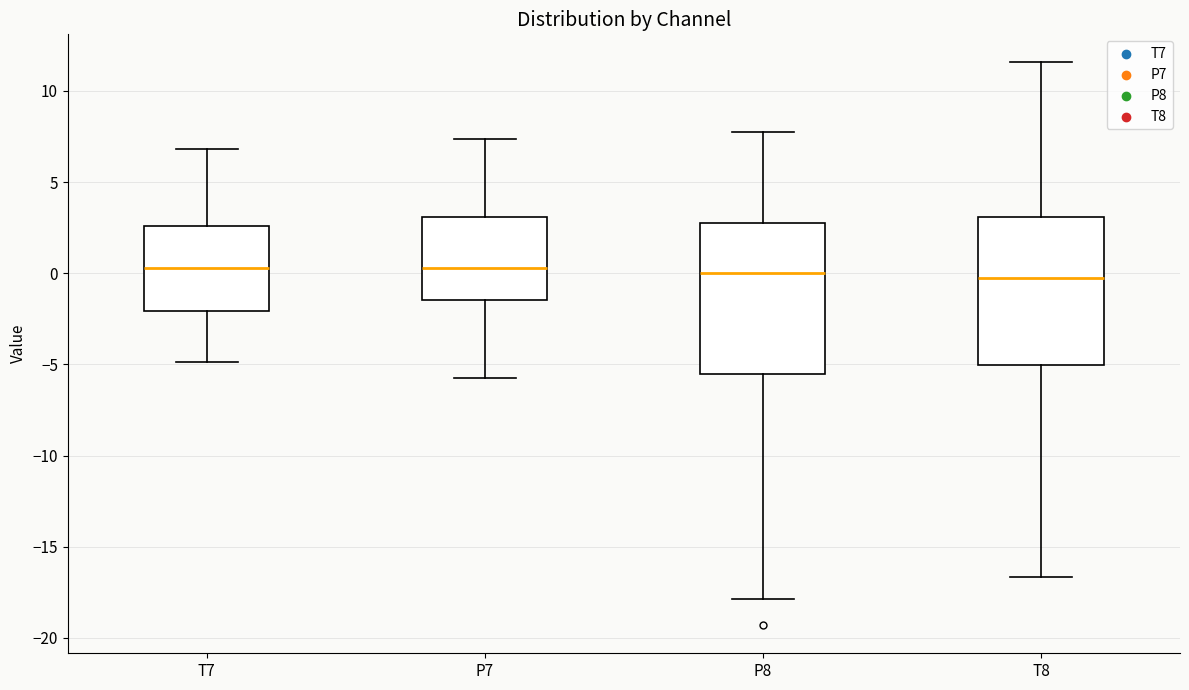

Reading left to right, transcribe this box plot: for each box, give where its median line is, the range the box spans, and where its two whiskers end, as read against the y-axis. The values are not printed on the chart, so give them approximately, as read against the axis.

T7: median 0.5, box -2.0 to 2.5, whiskers -5.0 to 7.0
P7: median 0.5, box -1.5 to 3.0, whiskers -6.0 to 7.5
P8: median 0.0, box -5.5 to 2.5, whiskers -18.0 to 7.5
T8: median 0.0, box -5.0 to 3.0, whiskers -16.5 to 11.5